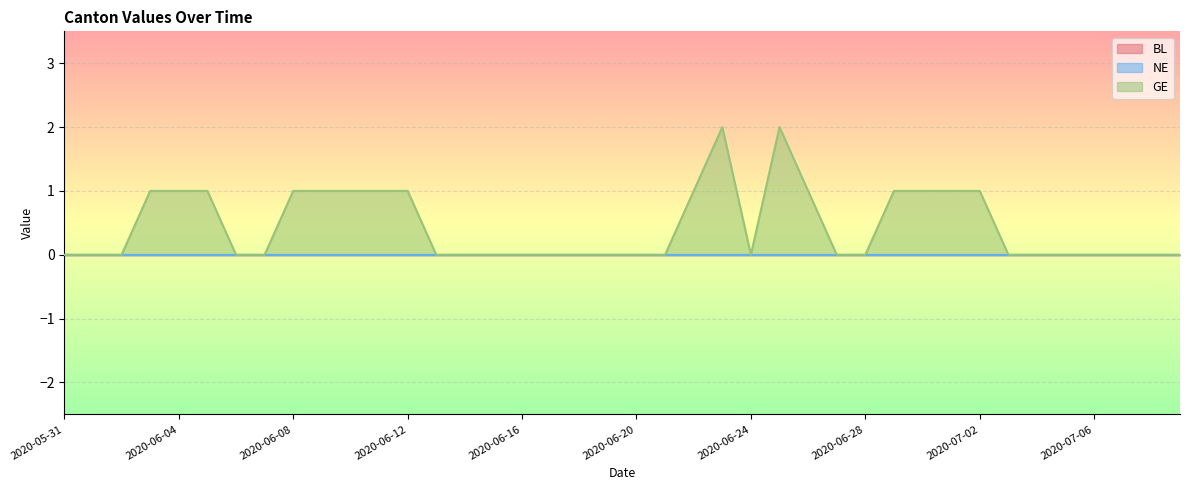

Where is the first local minimum for GE?

2020-06-24